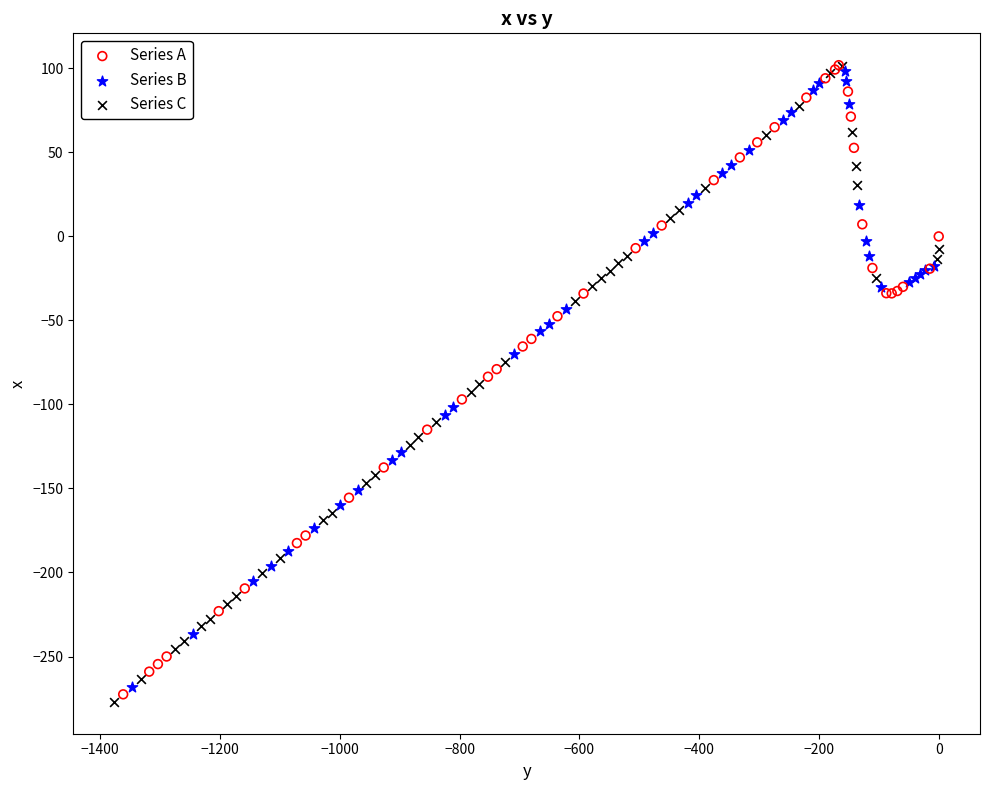

What are all the series names shown in the legend?

Series A, Series B, Series C